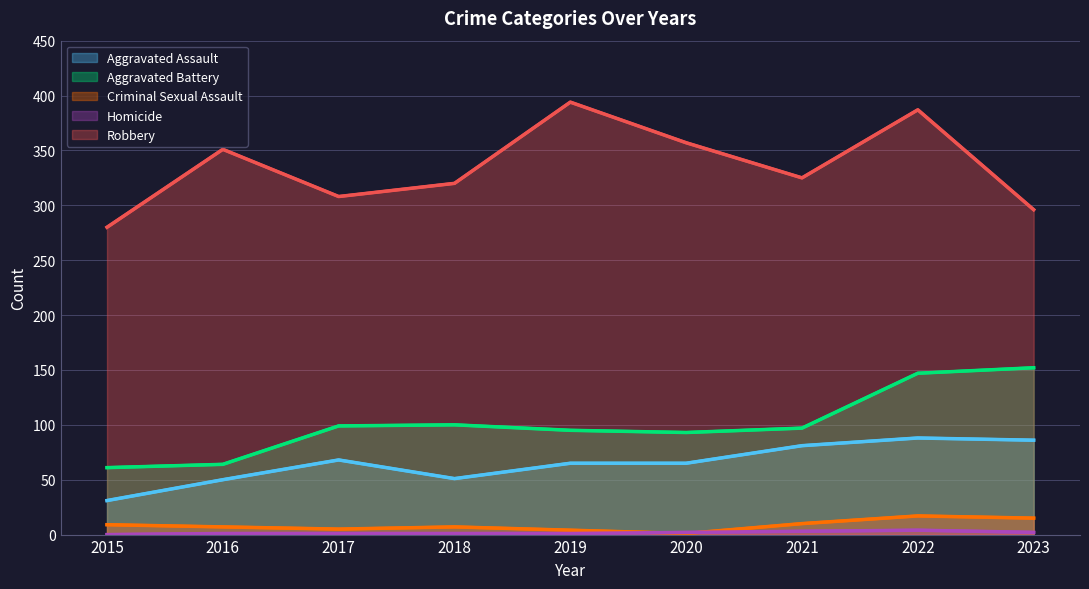

List the labels in order of Aggravated Battery value, smallest first.

2015, 2016, 2020, 2019, 2021, 2017, 2018, 2022, 2023